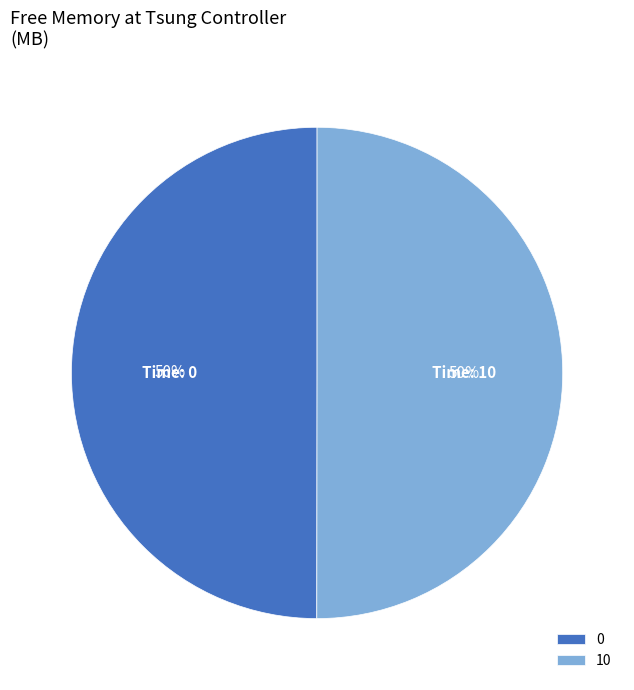

The 0 slice represents 50% of the pie. True or false?

True